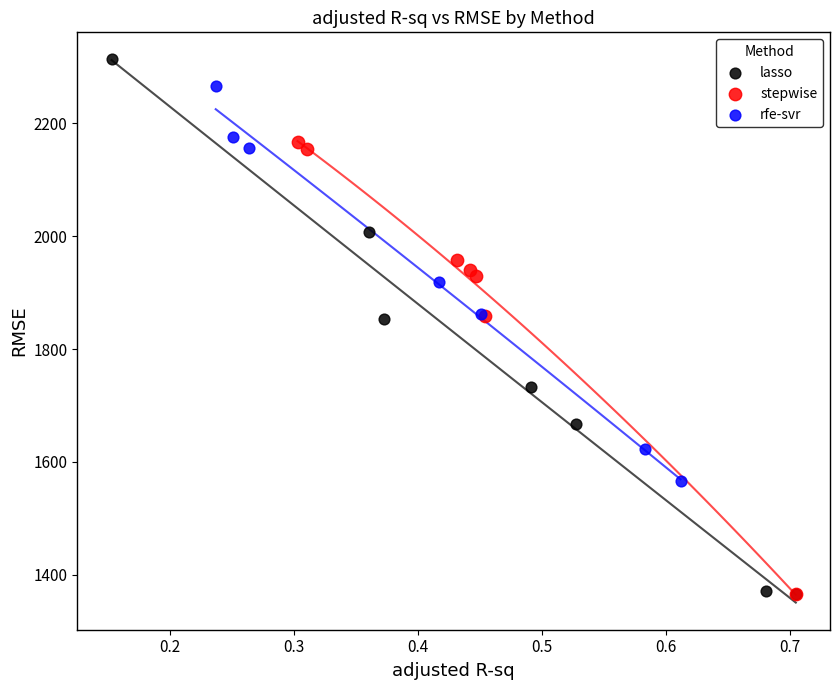

Which series has the largest Y range (max minus min)?

lasso